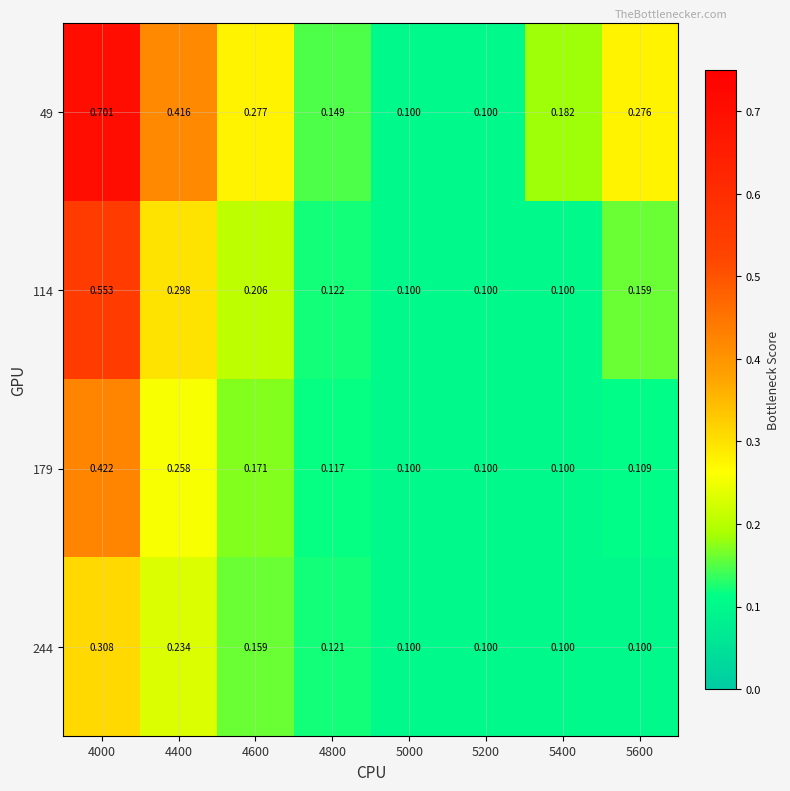

At which category is the sum across all series the highest?

4000